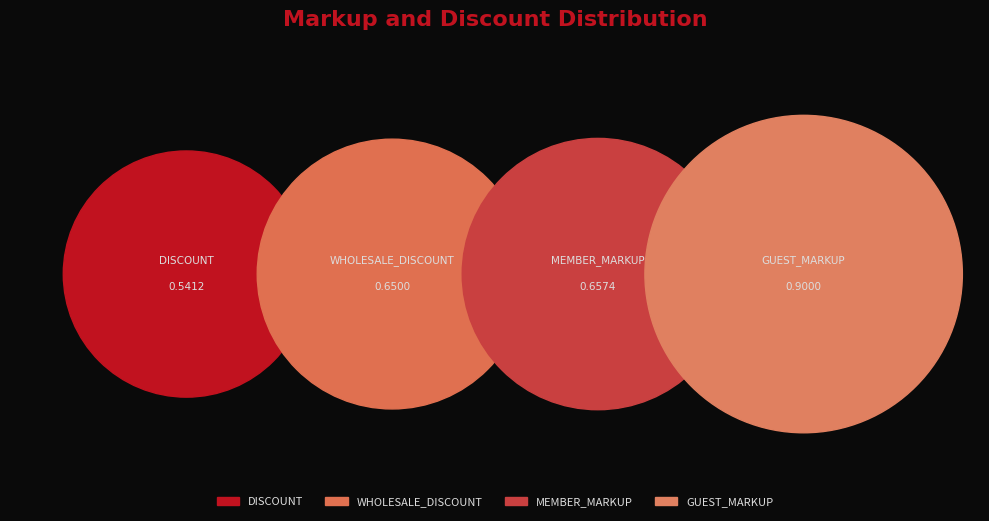

How many segments does this pie chart have?

4